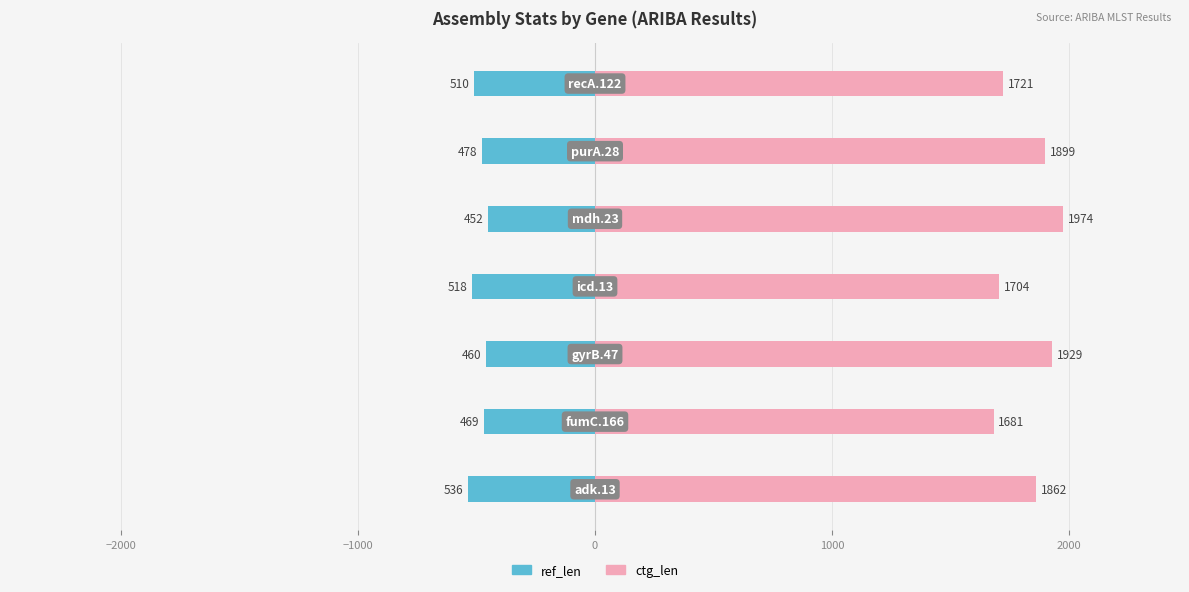

Which has a higher value, −3000 or −2000?

−2000